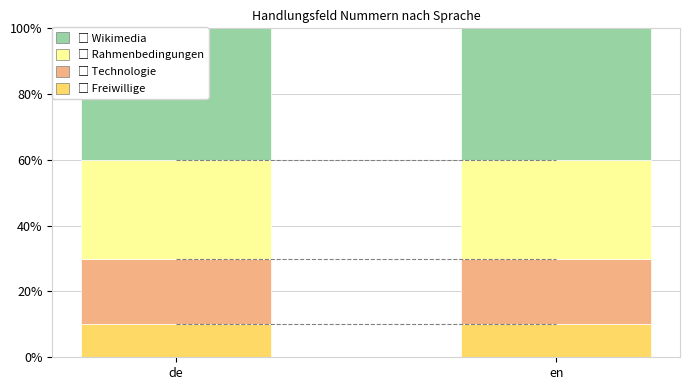

What is the smallest value displayed?

10